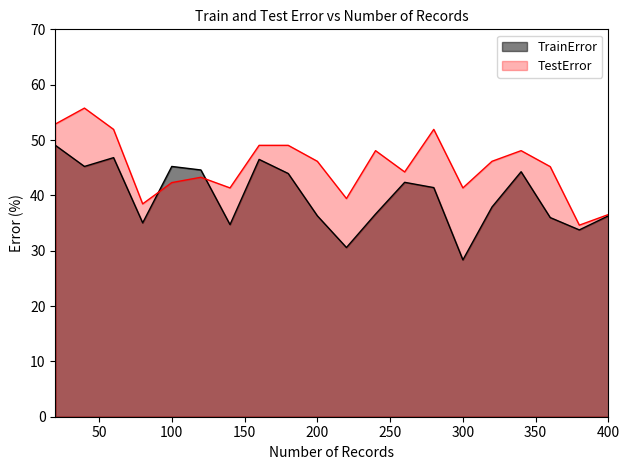

Between 120 and 200, which series saw the biggest shift?

TrainError